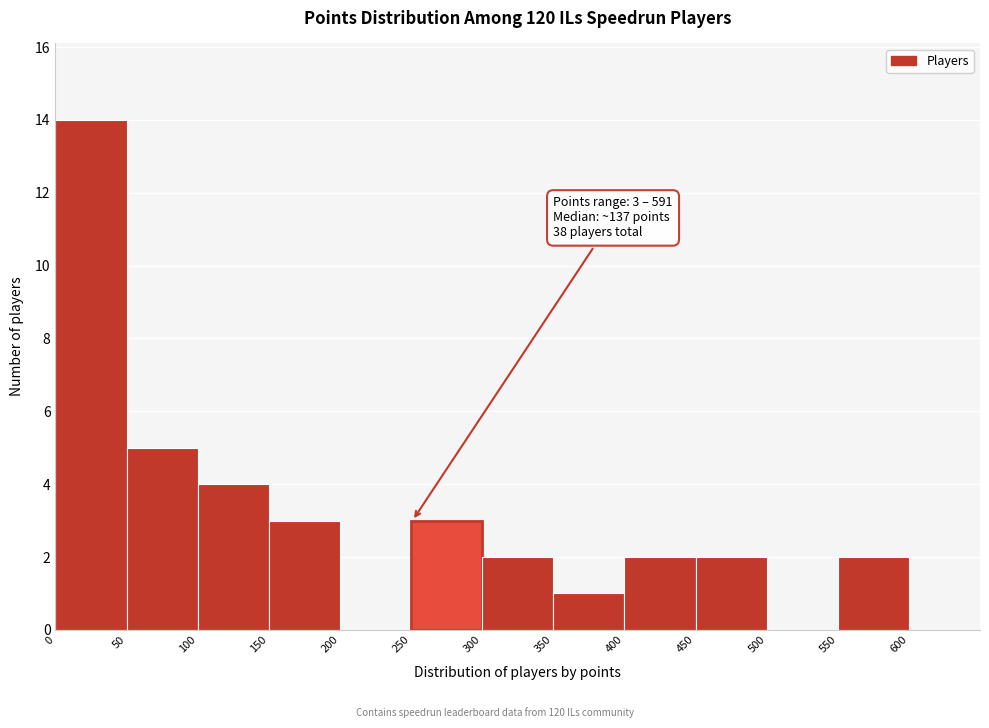

Which range on the x-axis has the tallest bar?

0 to 50